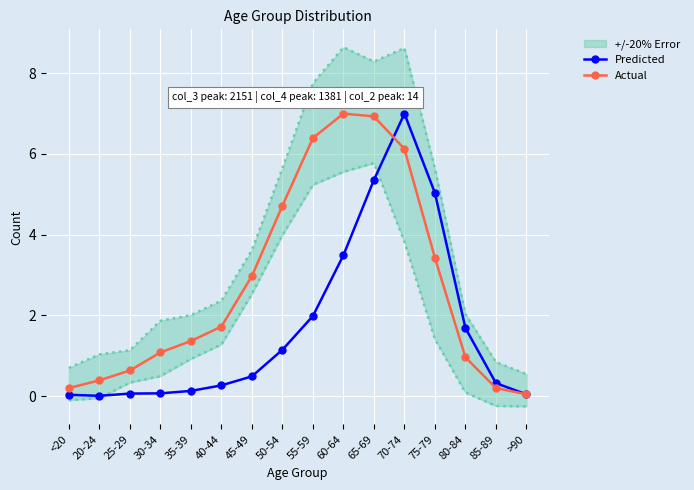

How many lines are shown in the chart?

2